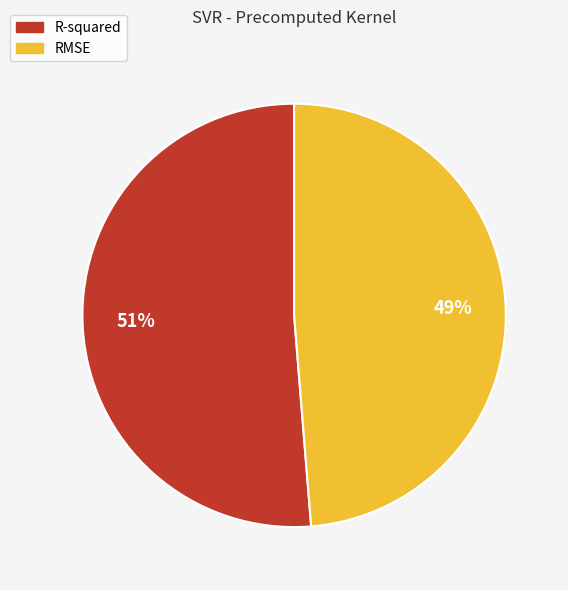

Is there a majority slice in this chart?

Yes